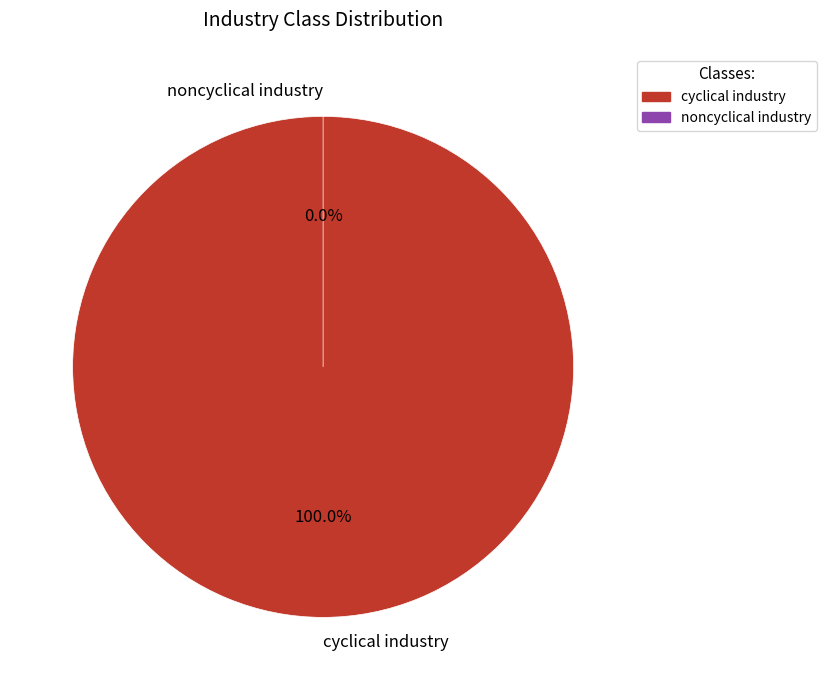

Is there a majority slice in this chart?

Yes